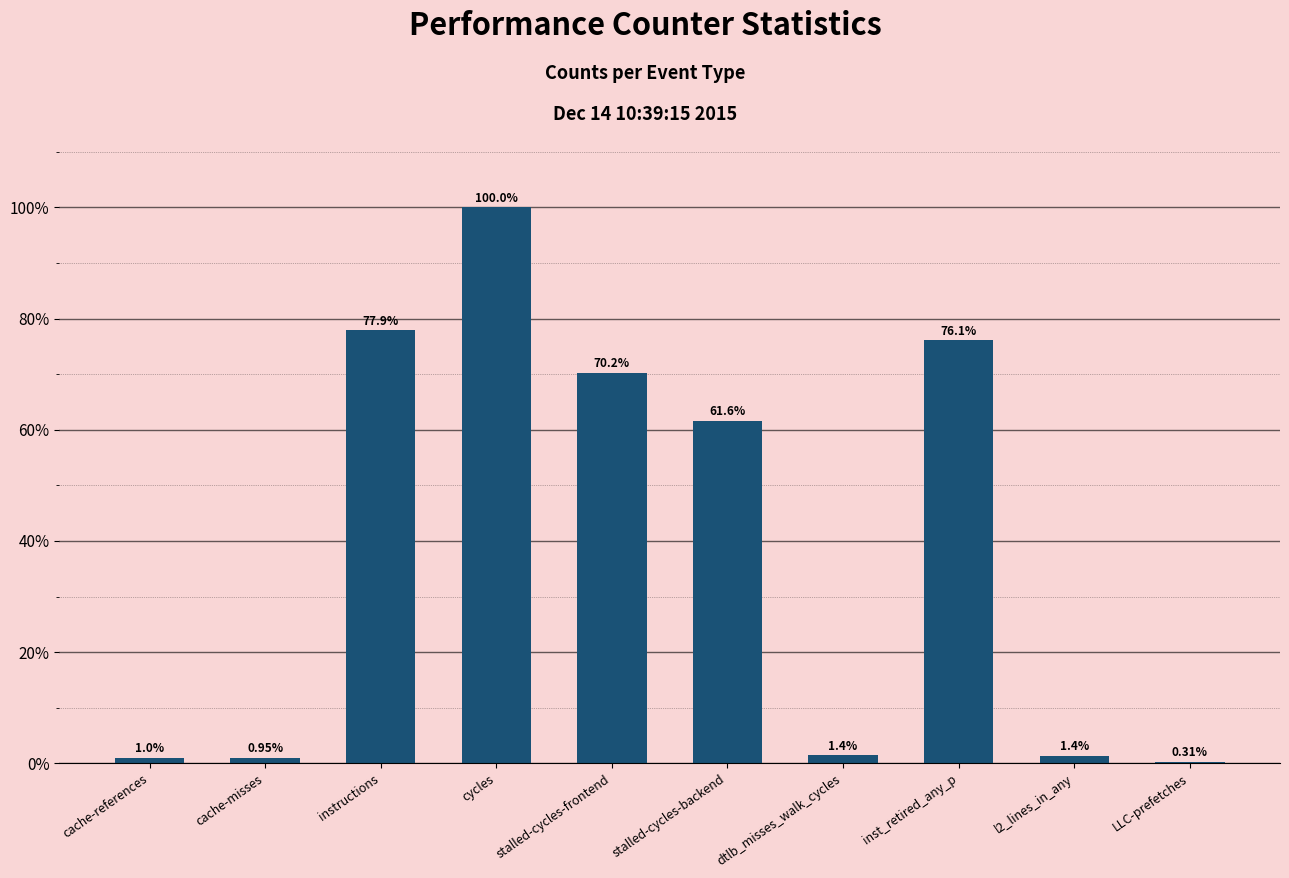

What is the change in value from cycles to inst_retired_any_p?

-23.9